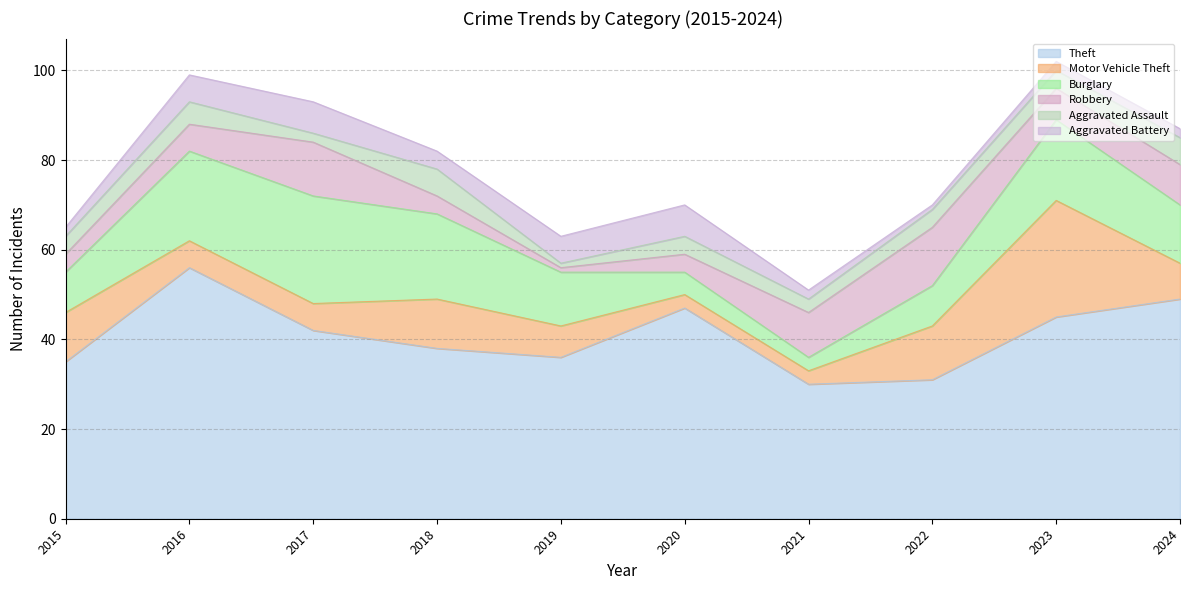

What is the value of the Theft point at the 9th from the left?

45